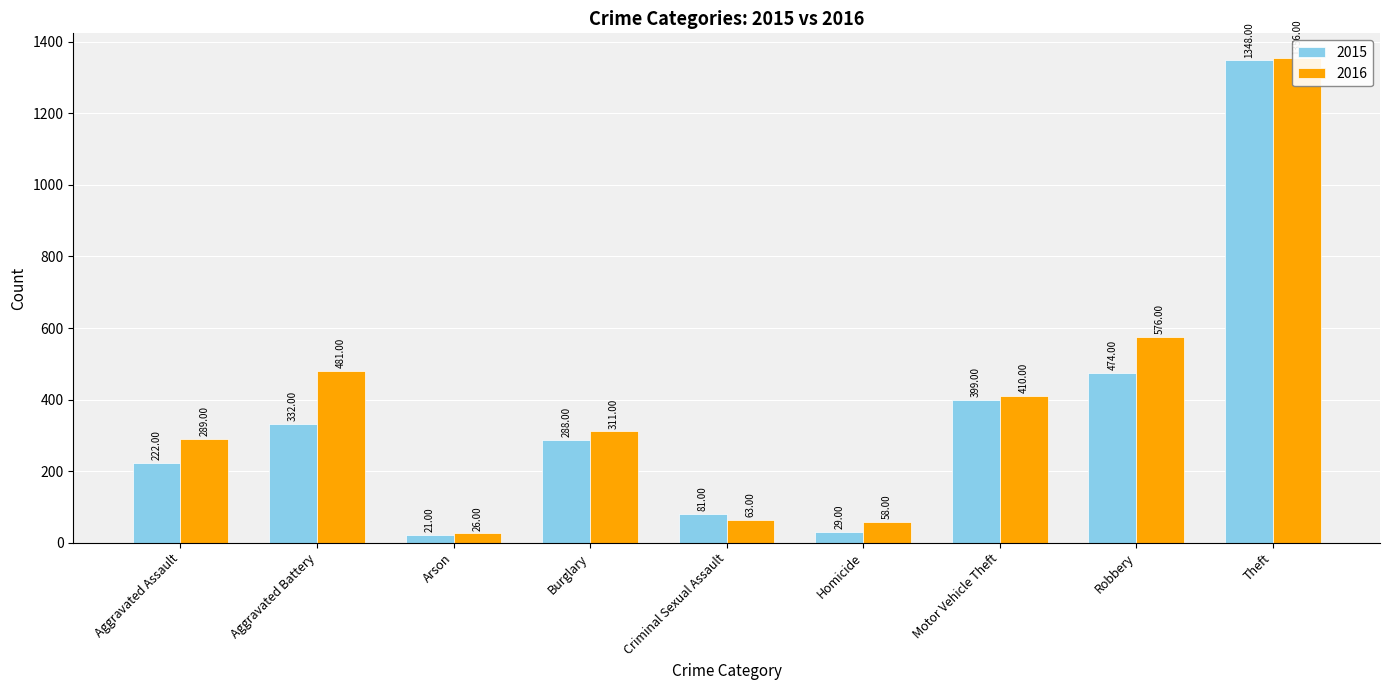

Which label corresponds to the largest value in the chart?

Theft